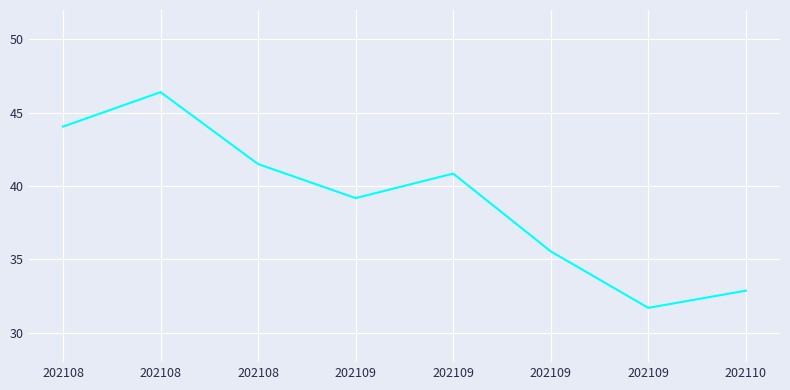

How many series are shown in this chart?

1